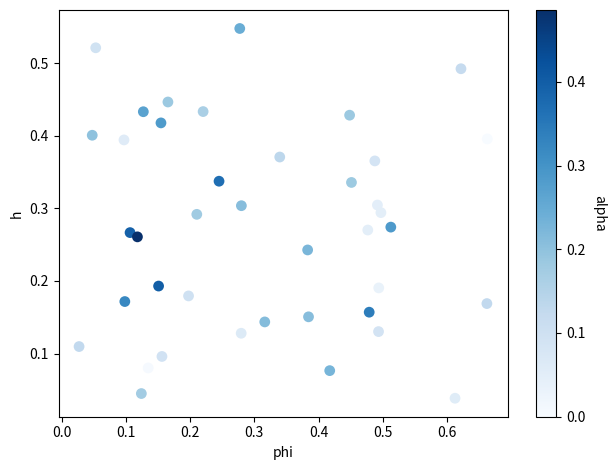

What is the range of X values (max minus min)?

0.6